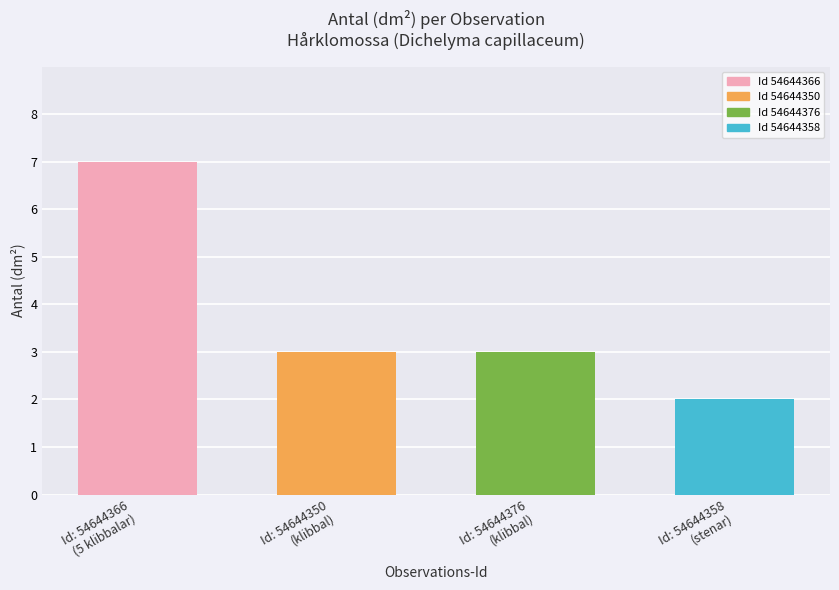

What is the maximum value shown in the chart?

7